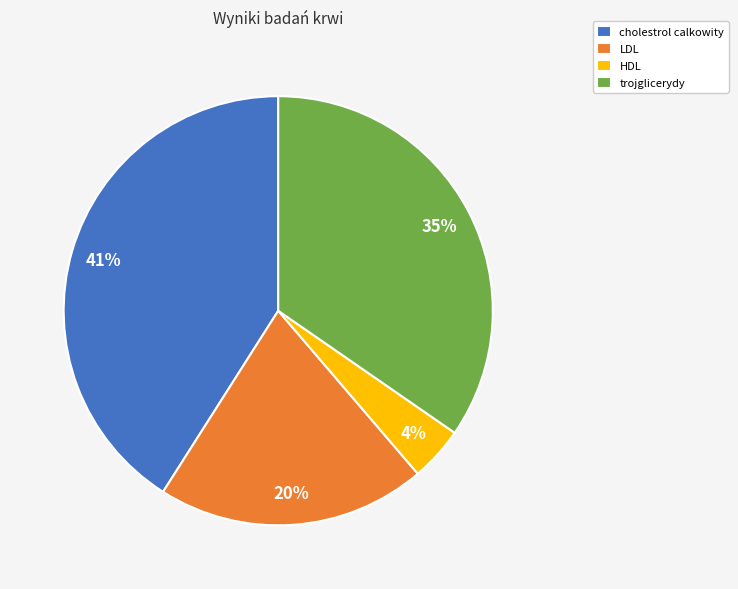

Count the number of slices in the pie.

4